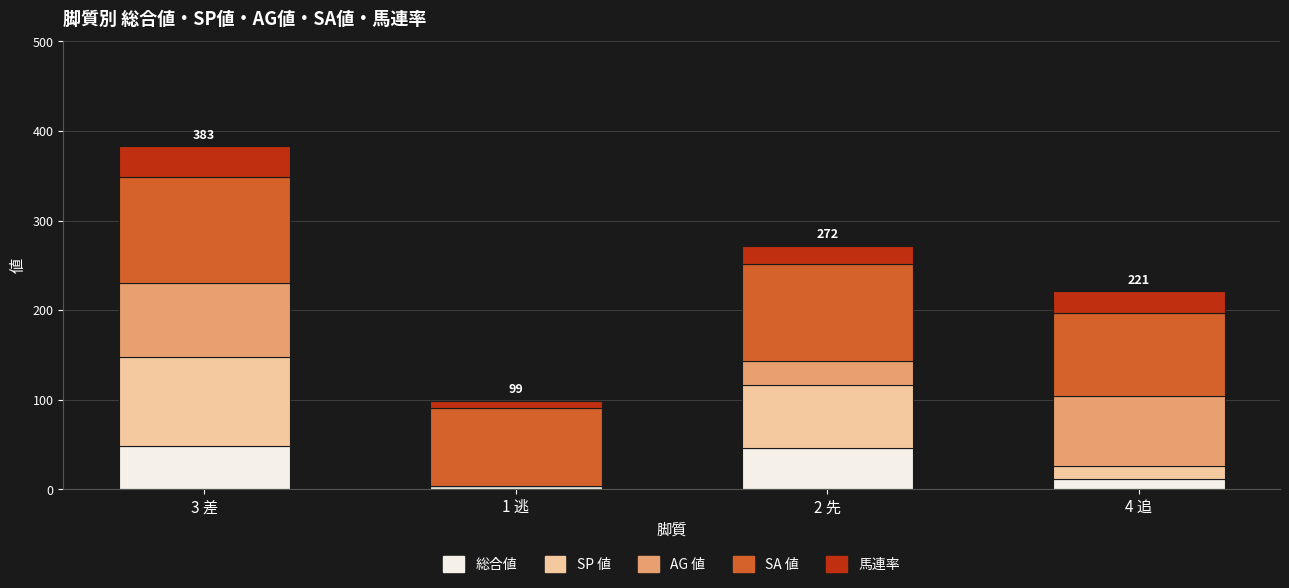

How many categories are shown in the chart?

4